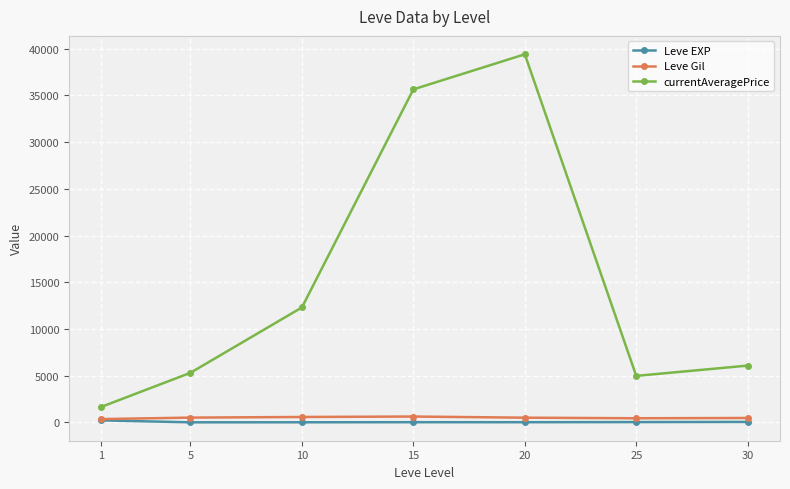

What are all the series names shown in the legend?

Leve EXP, Leve Gil, currentAveragePrice